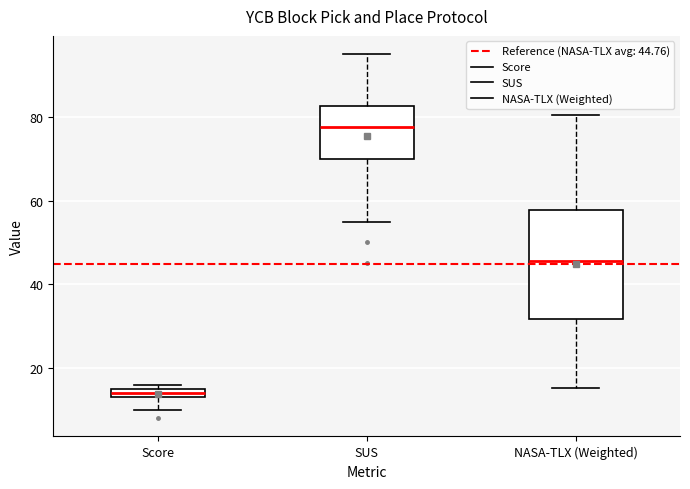

Comparing the boxes themselves (not the whiskers), which one is the tallest?

NASA-TLX (Weighted)